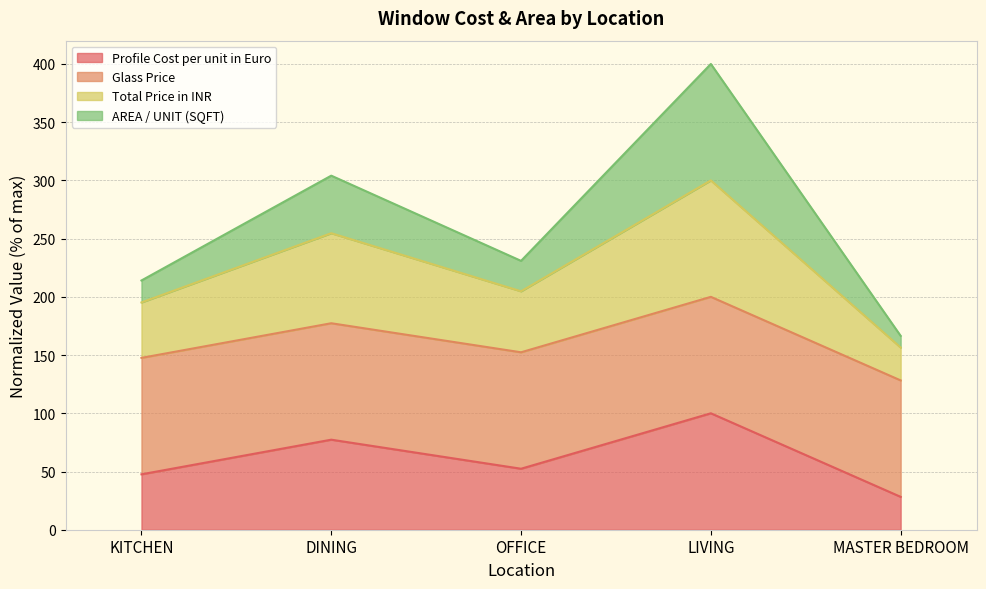

The value of Total Price in INR at DINING is 113.7. True or false?

False